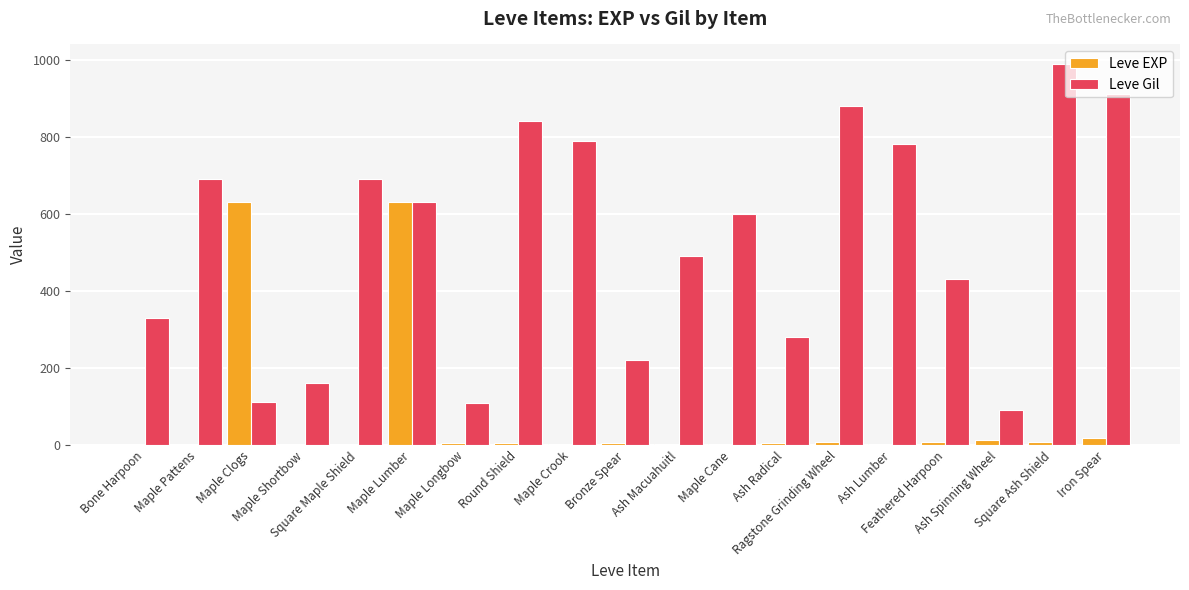

The value of Leve EXP at Maple Shortbow is 1. True or false?

True